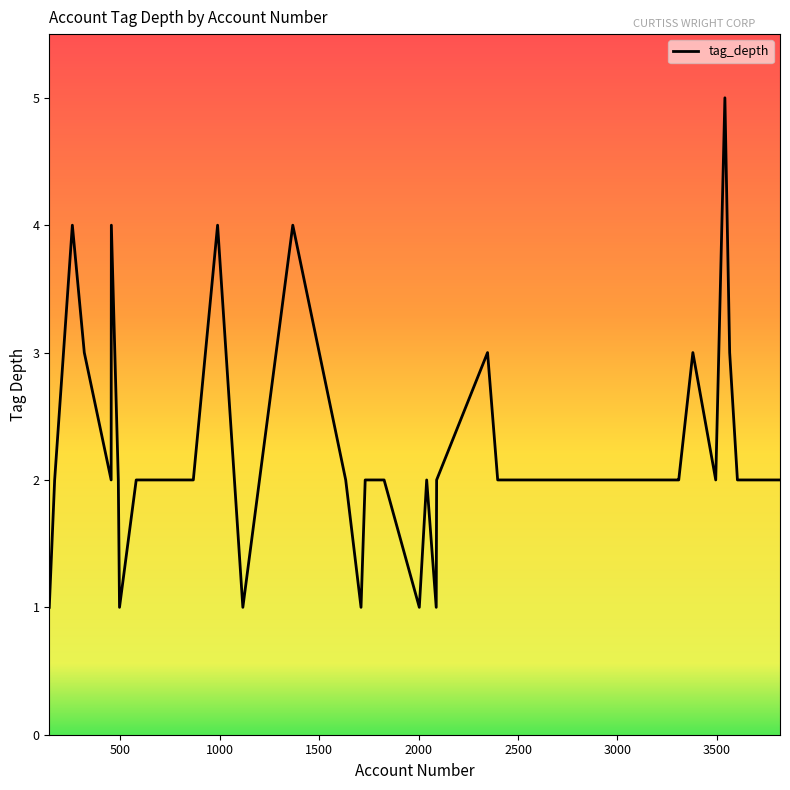

What is the maximum value shown in the chart?

5